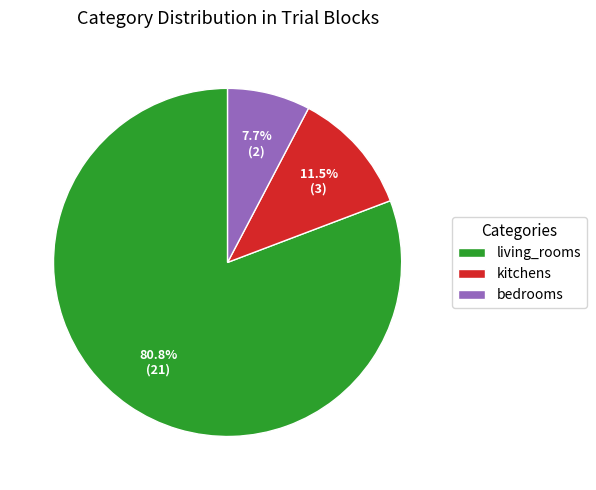

Do kitchens and bedrooms together represent more than half of the pie?

No